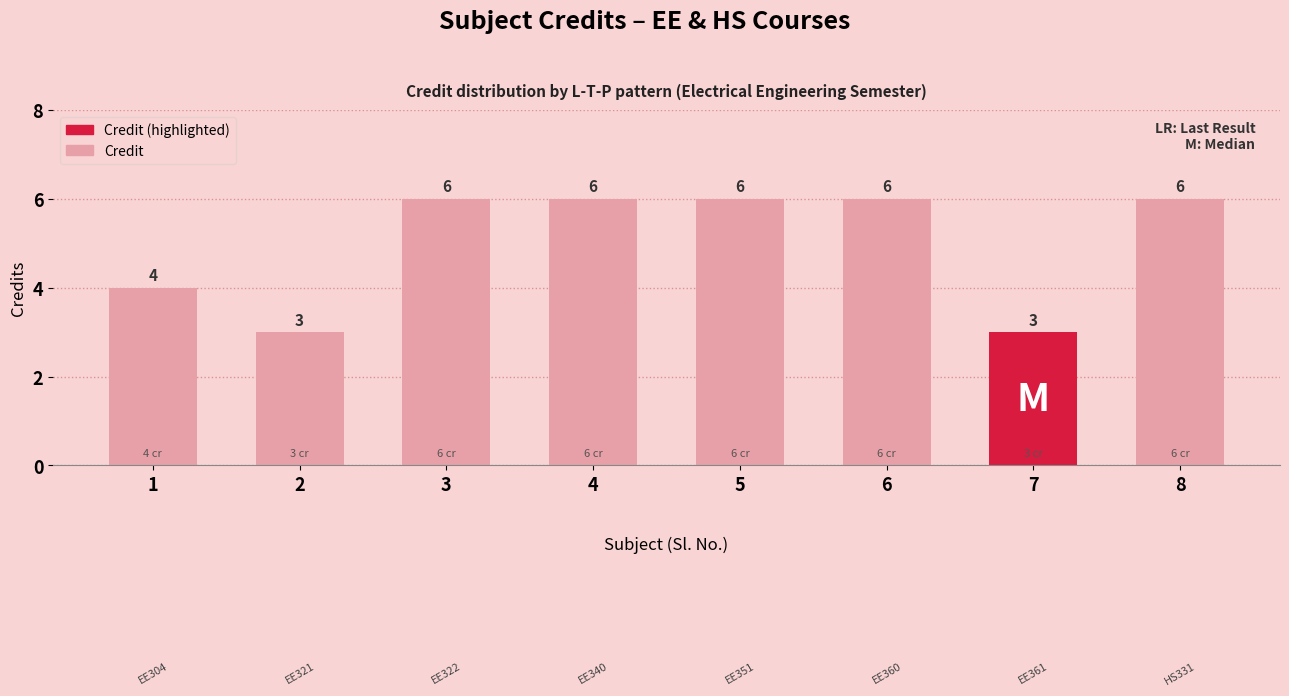

True or false: the data shows 6 at 3.

True